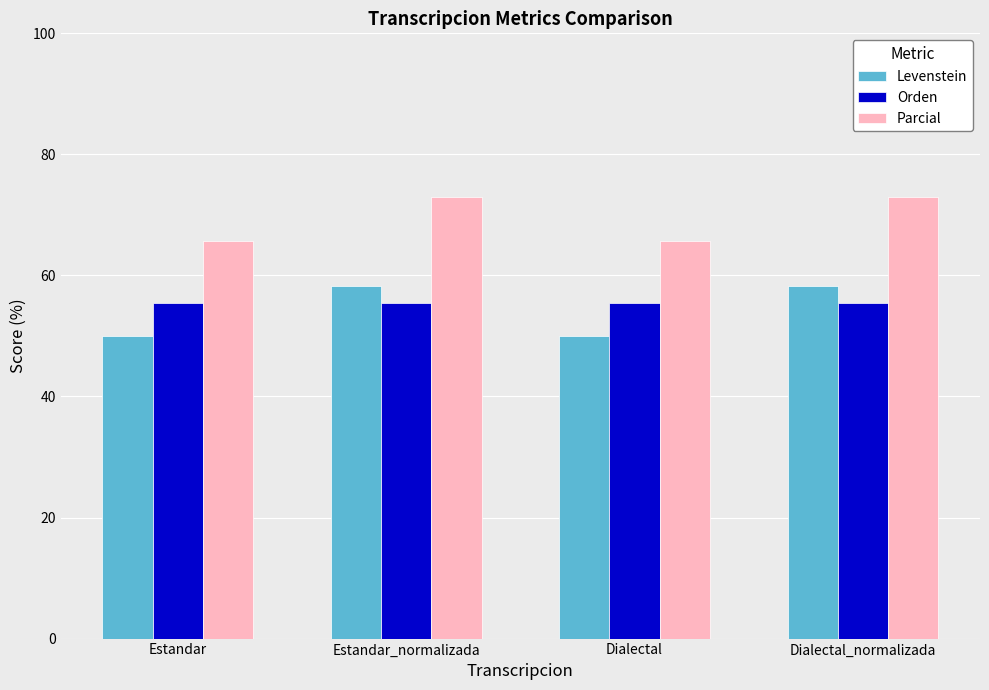

What is the sum of all Levenstein values?

216.7